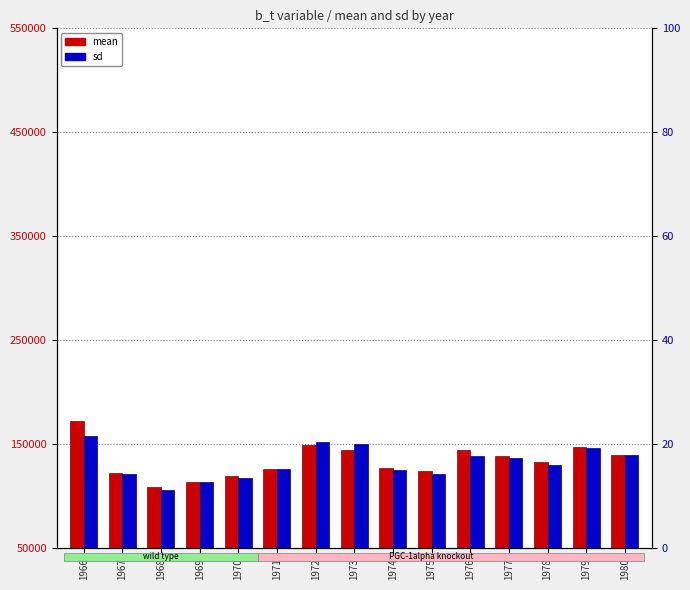

Which series changed the most between 1969 and 1973?

sd